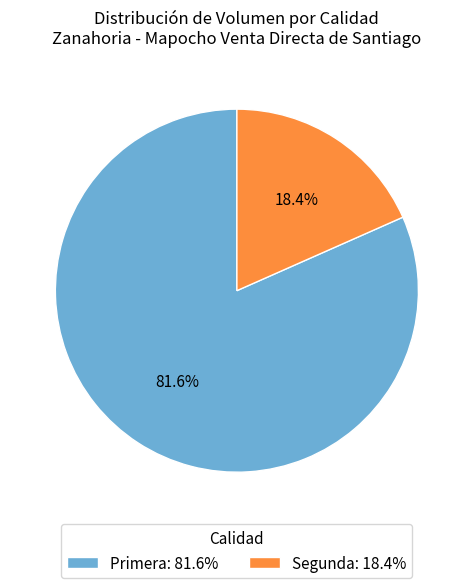

Which has a higher value, Primera or Segunda?

Primera